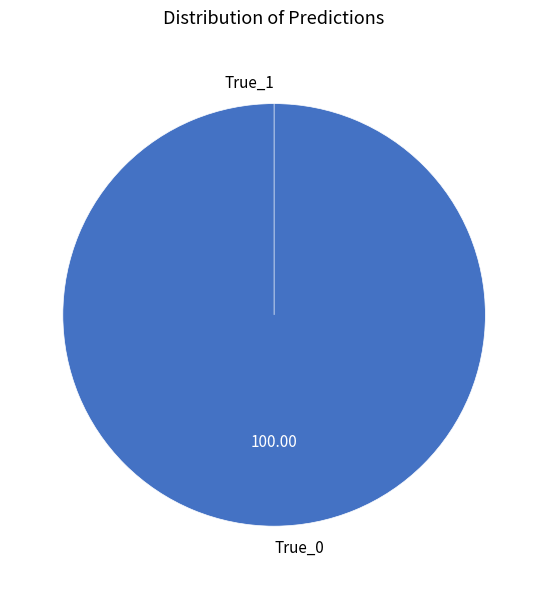

Rank the categories by value from lowest to highest.

True_1, True_0